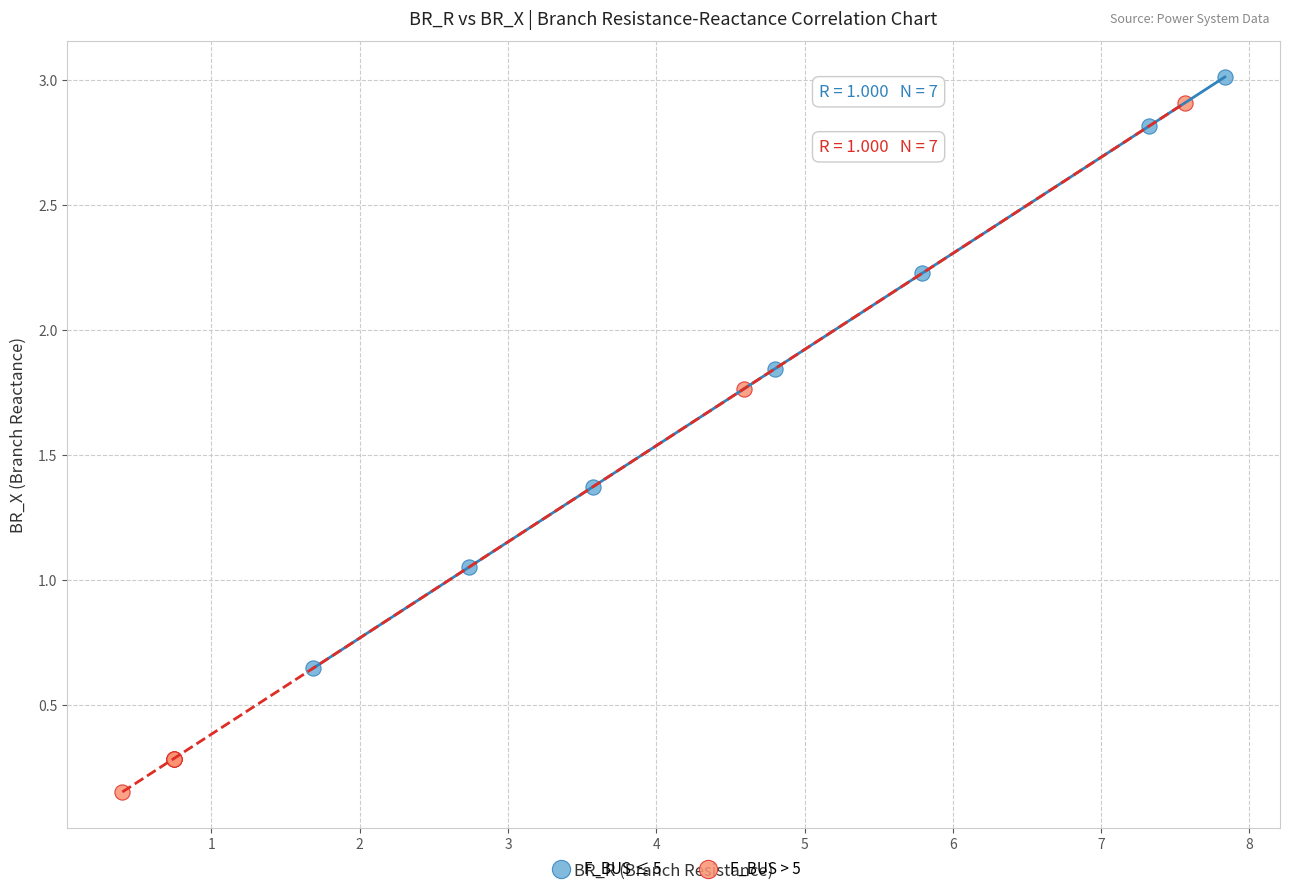

What are all the series names shown in the legend?

F_BUS ≤ 5, F_BUS > 5